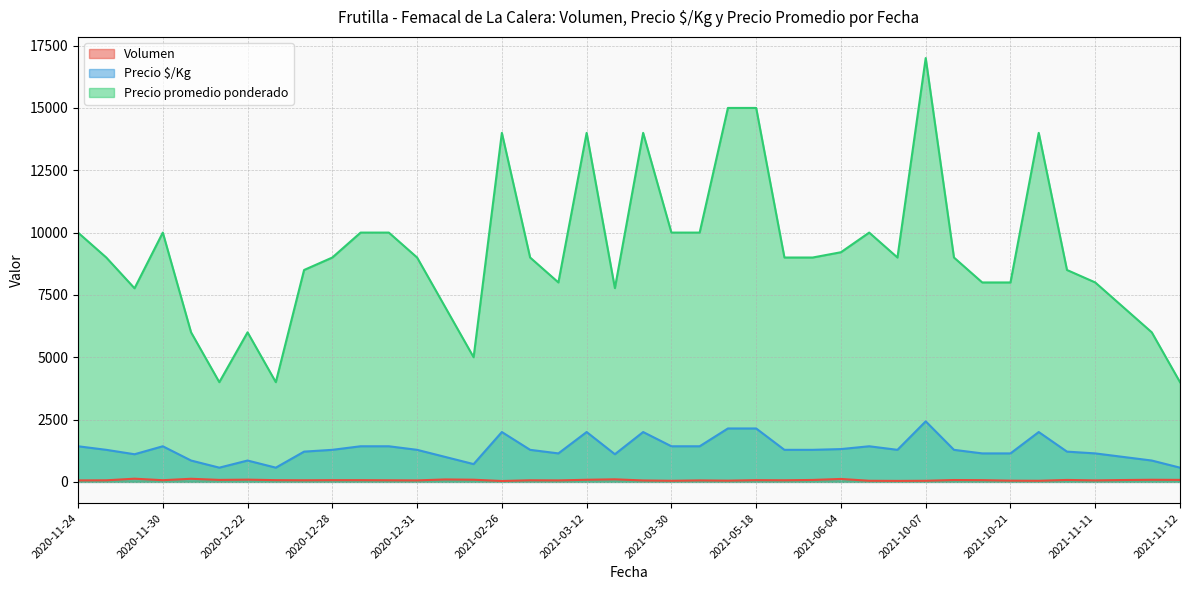

Which series has the largest total across all categories?

Precio promedio ponderado